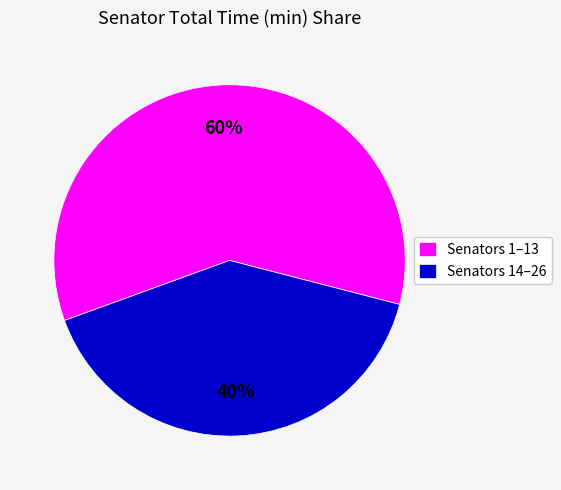

True or false: Senators 1–13 accounts for 60% of the total.

True